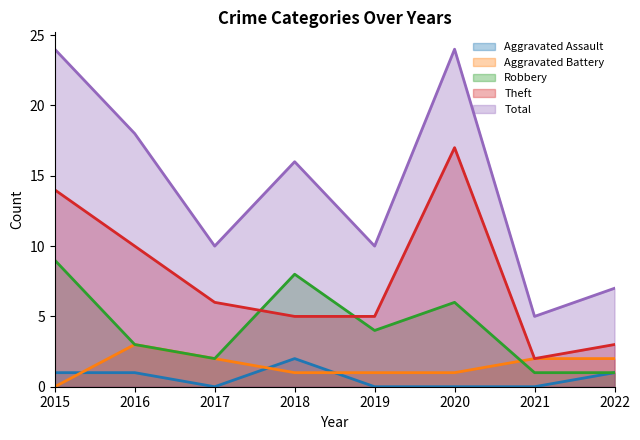

The Total series shows 16 at 2018. True or false?

True